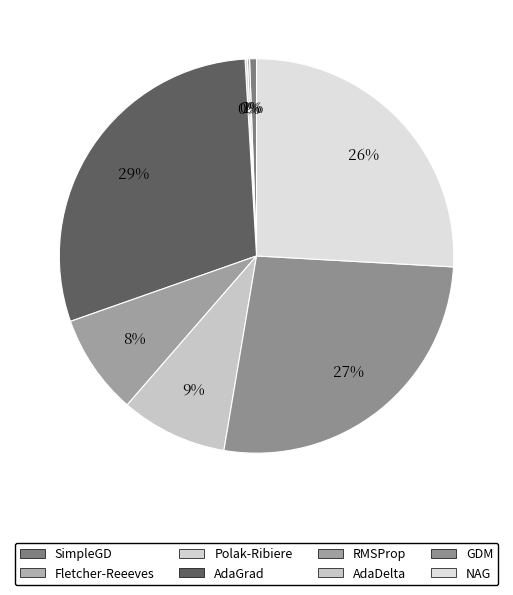

What is the change in value from AdaDelta to NAG?

+0.3